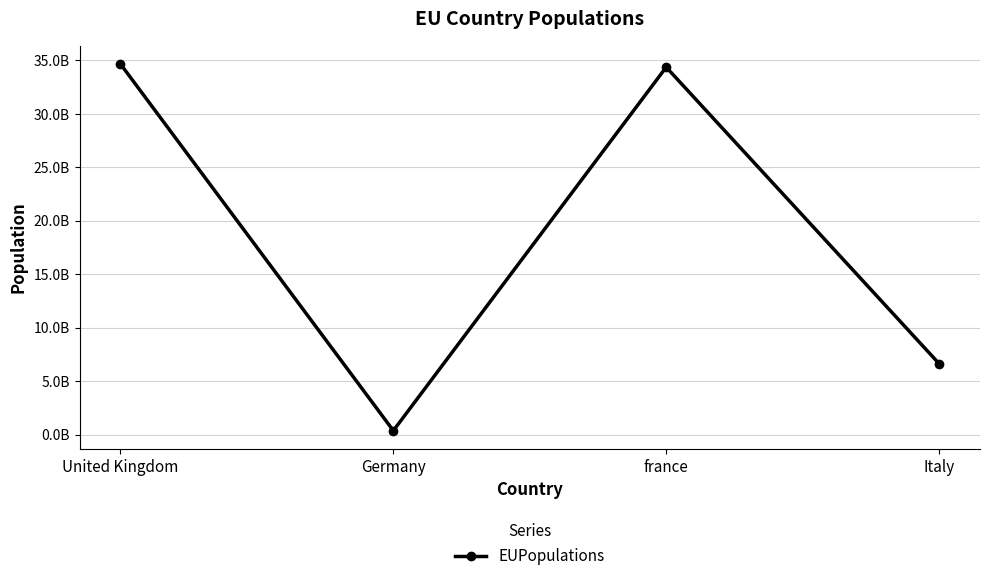

True or false: there are more than 1 points higher than both neighbors.

False